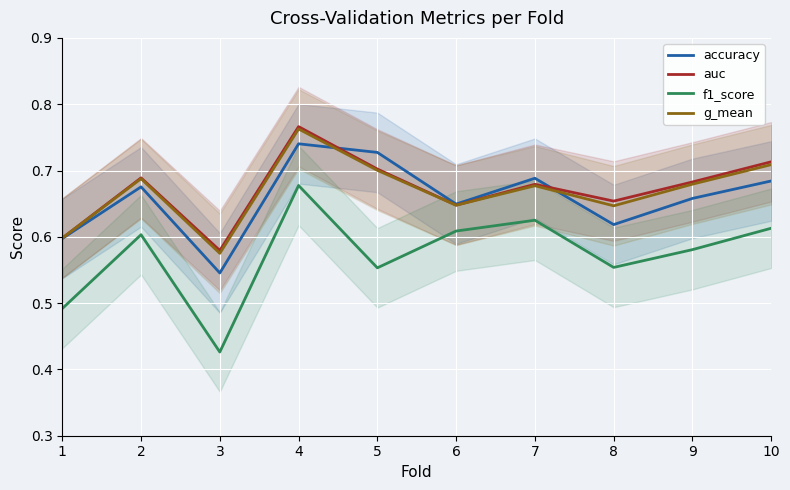

Which series has the largest range (max minus min)?

f1_score